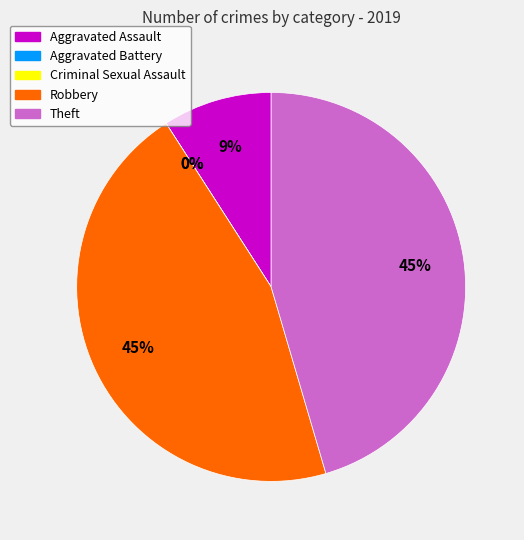

Rank the categories by value from lowest to highest.

Aggravated Battery, Criminal Sexual Assault, Aggravated Assault, Robbery, Theft